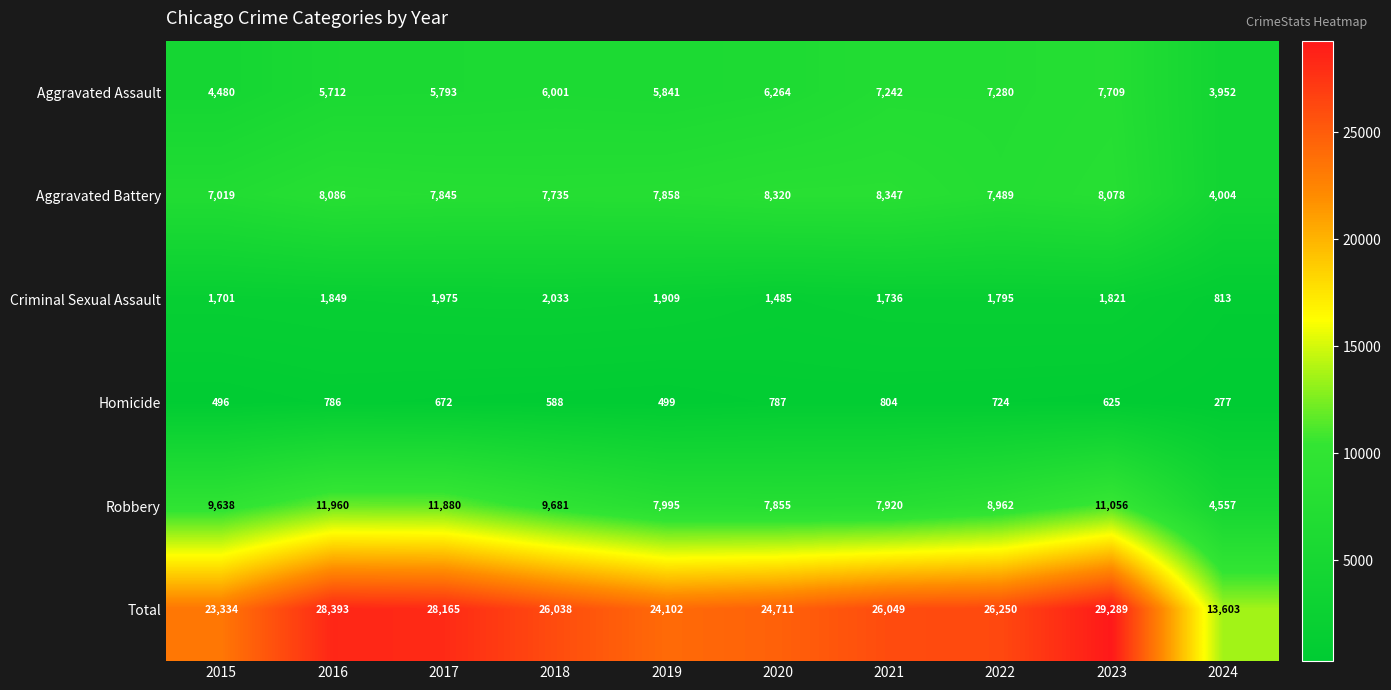

True or false: Total has a value of 17923 at 2024.

False